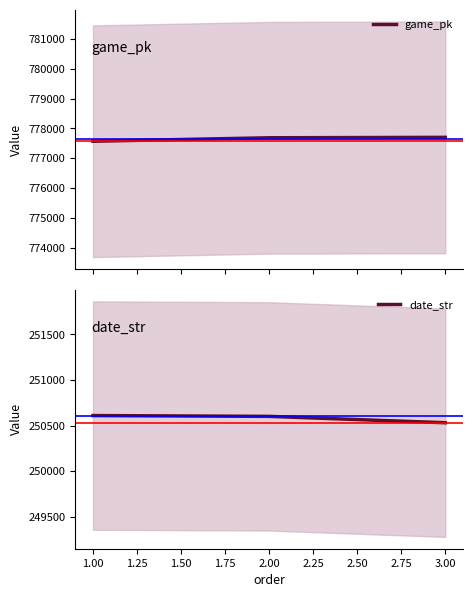

Which series has the widest spread of values?

game_pk